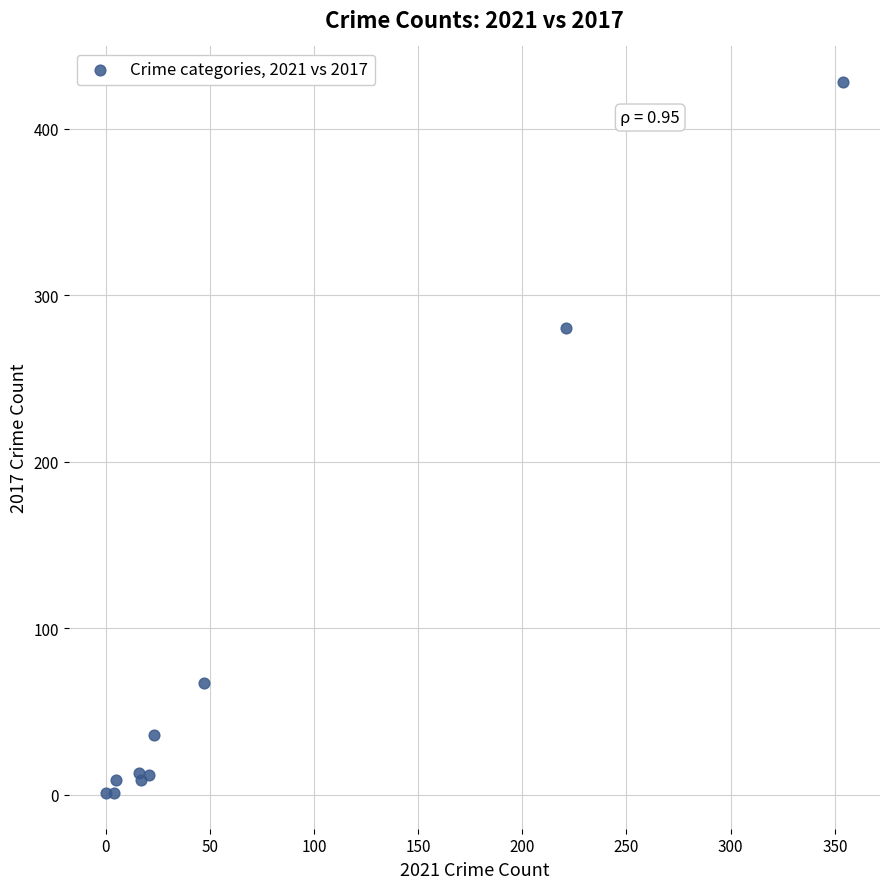

What Y value in the scatter plot is closest to 214?

280